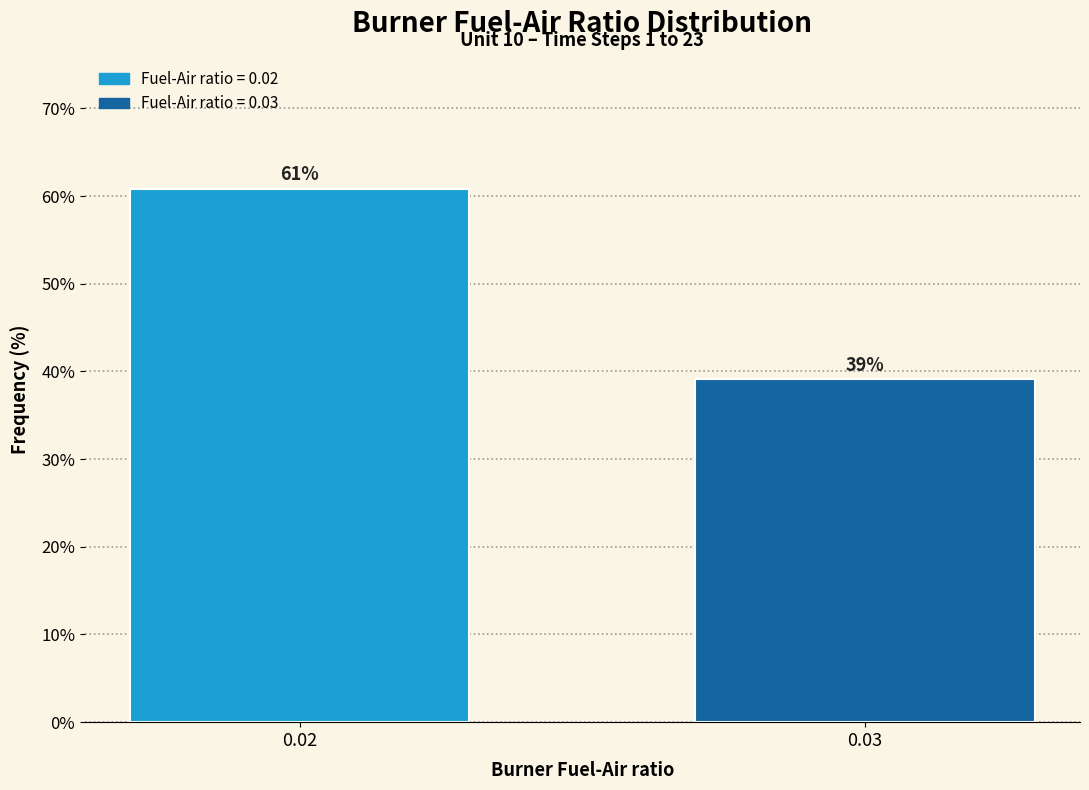

Approximately how many times larger is the value at 0.02 compared to 0.03?

1.6